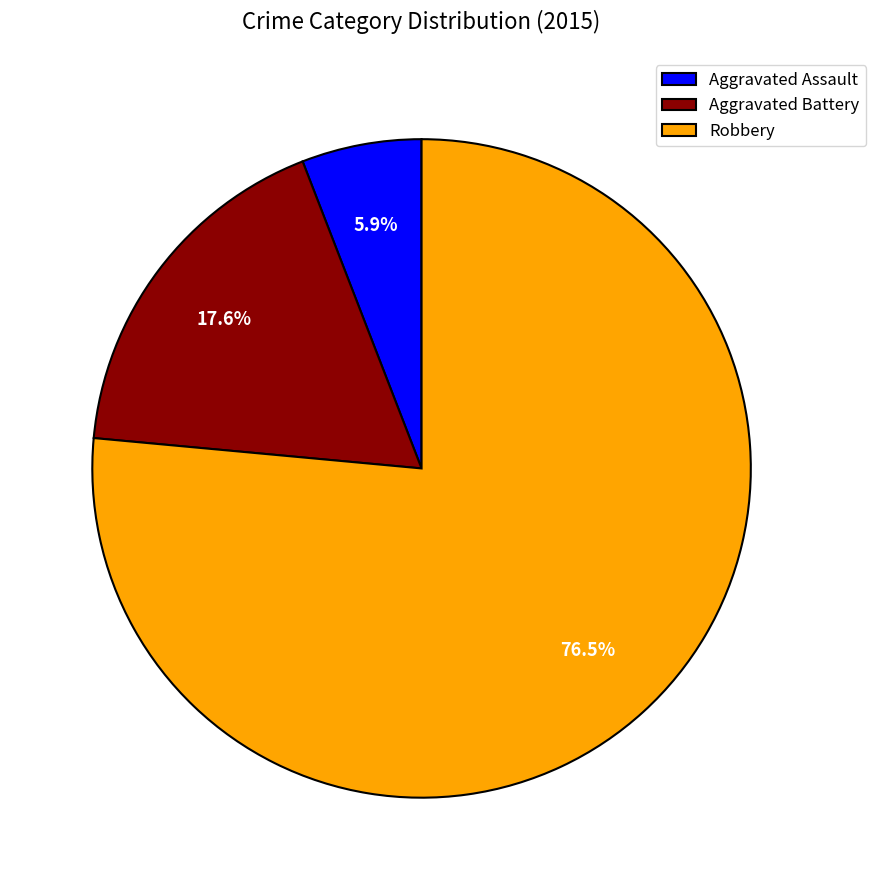

Between Aggravated Battery and Robbery, which is larger?

Robbery